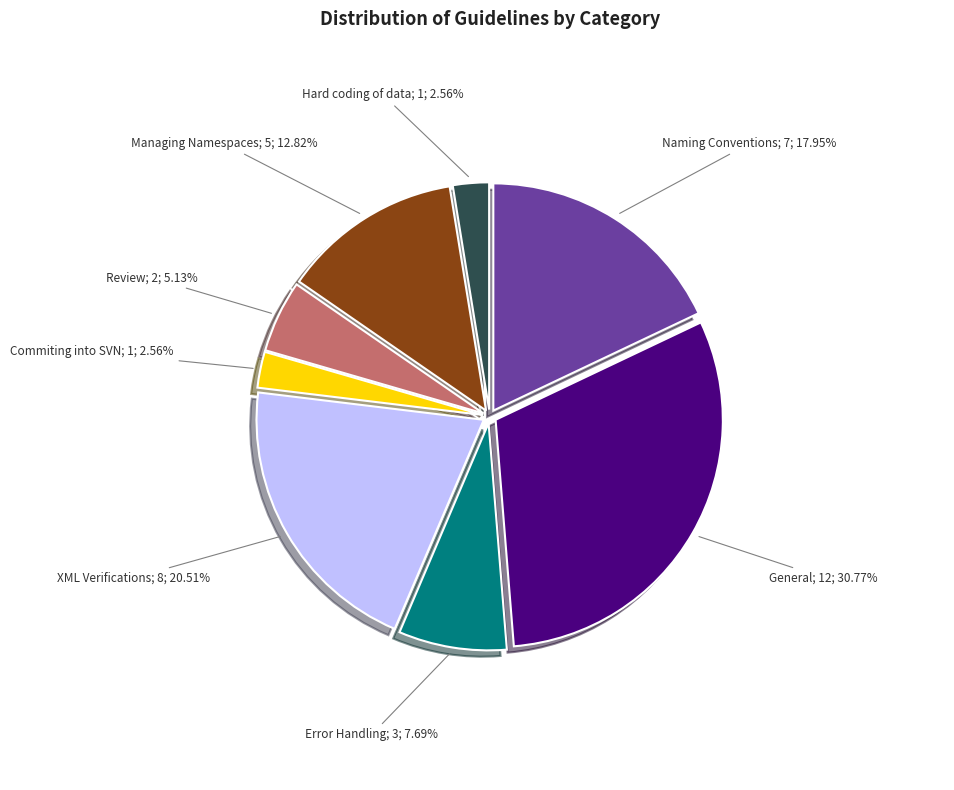

Is there a majority slice in this chart?

No